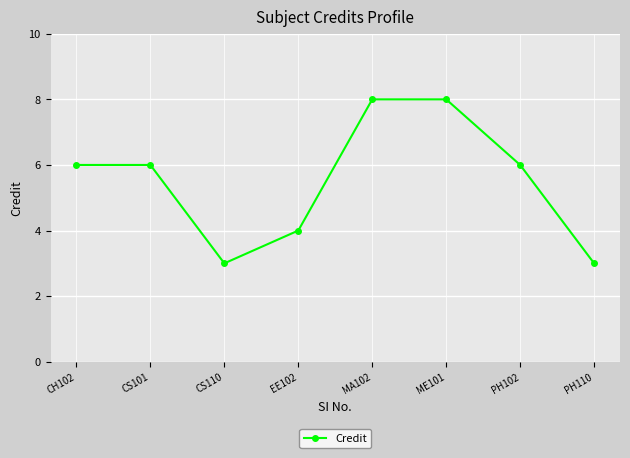

What is the label of the 1st point from the right?

PH110